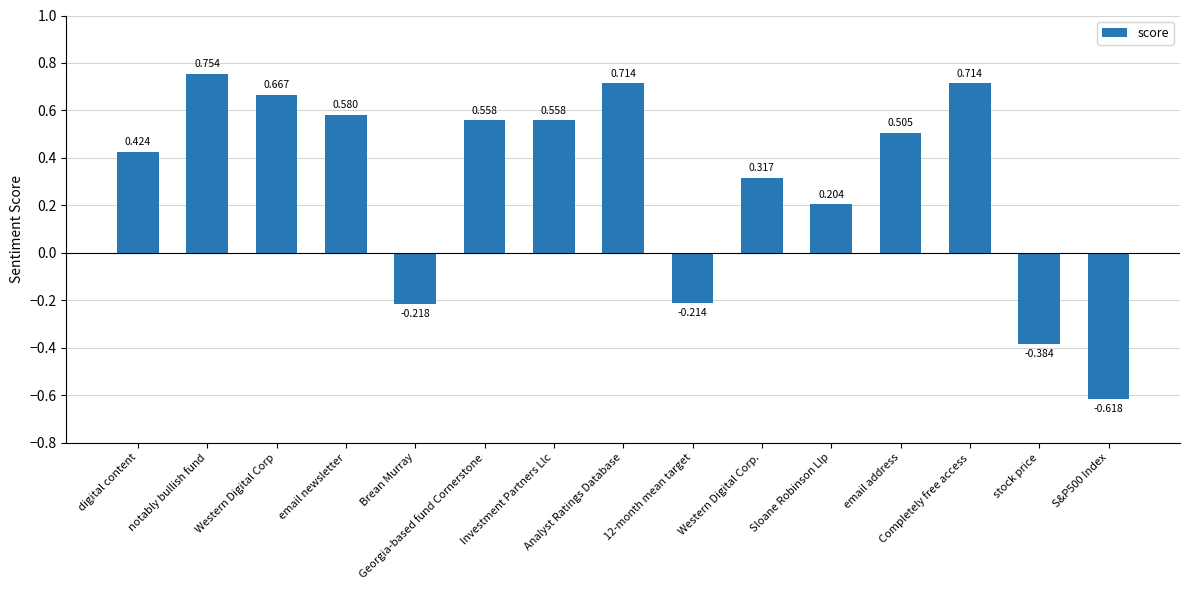

Rank the categories by value from lowest to highest.

S&P500 Index, stock price, Brean Murray, 12-month mean target, Sloane Robinson Llp, Western Digital Corp., digital content, email address, Georgia-based fund Cornerstone, Investment Partners Llc, email newsletter, Western Digital Corp, Completely free access, Analyst Ratings Database, notably bullish fund